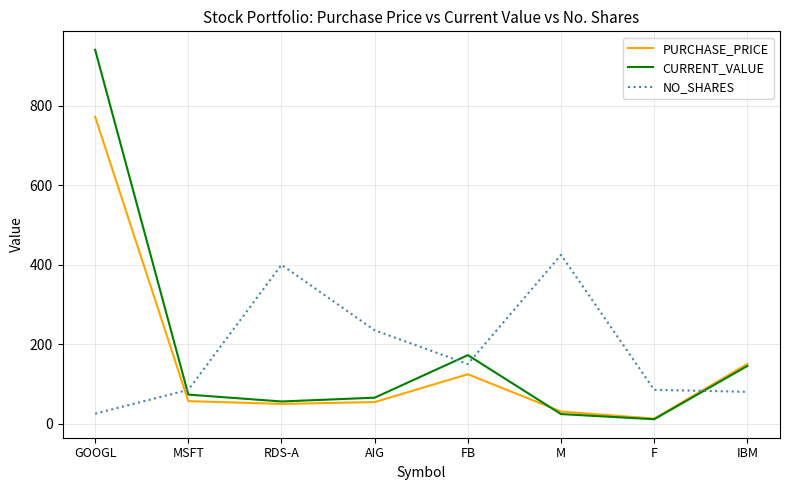

What is the difference between the CURRENT_VALUE values at M and FB?

148.5